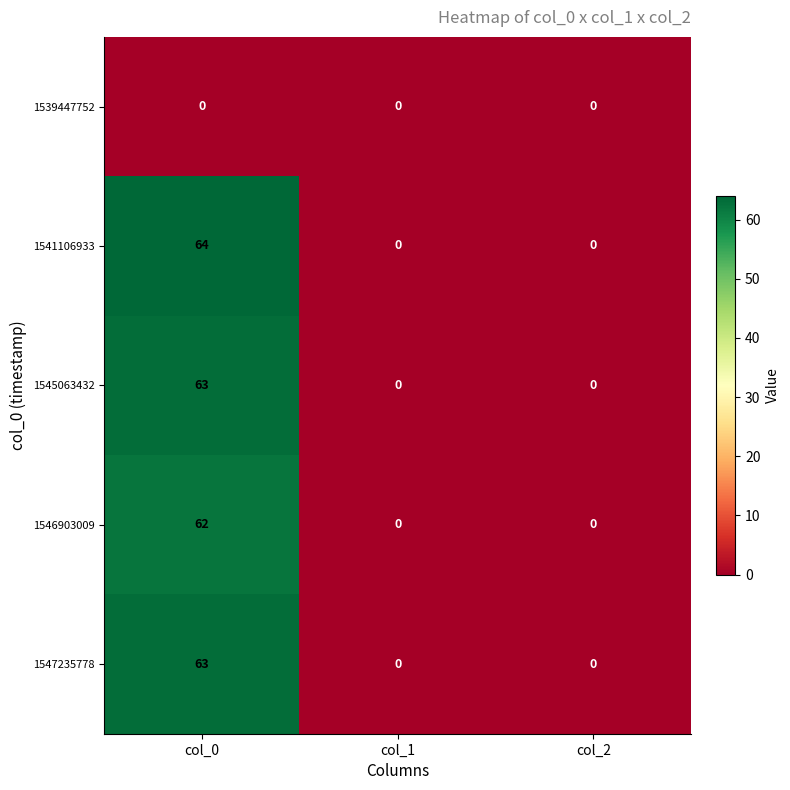

What is the highest value of the 1541106933 series?

64